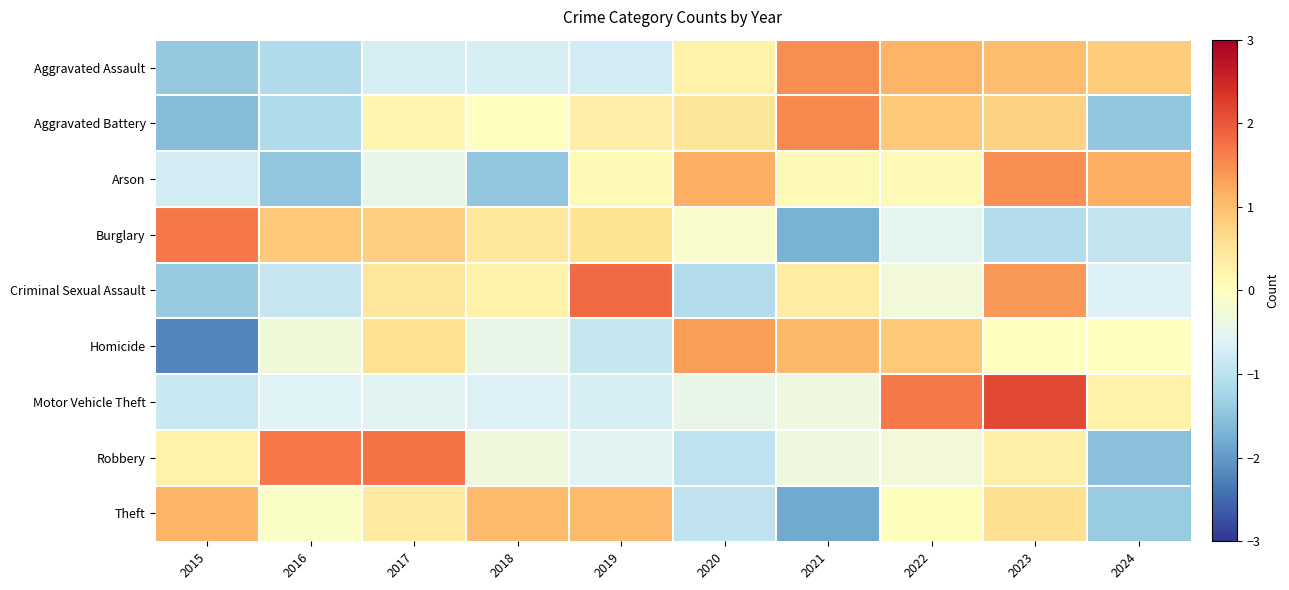

Reading left to right, what are all the values shown in this chart?

Aggravated Assault: 2015=-1.4	2016=-1.1	2017=-0.7	2018=-0.7	2019=-0.7	2020=0.2	2021=1.5	2022=1.1	2023=1.0	2024=0.8
Aggravated Battery: 2015=-1.6	2016=-1.1	2017=0.2	2018=-0.0	2019=0.3	2020=0.5	2021=1.5	2022=0.9	2023=0.8	2024=-1.4
Arson: 2015=-0.7	2016=-1.5	2017=-0.4	2018=-1.5	2019=0.1	2020=1.2	2021=0.1	2022=0.1	2023=1.5	2024=1.2
Burglary: 2015=1.7	2016=0.9	2017=0.8	2018=0.5	2019=0.5	2020=-0.1	2021=-1.7	2022=-0.5	2023=-1.1	2024=-0.9
Criminal Sexual Assault: 2015=-1.4	2016=-0.9	2017=0.5	2018=0.3	2019=1.8	2020=-1.1	2021=0.4	2022=-0.3	2023=1.4	2024=-0.6
Homicide: 2015=-2.2	2016=-0.3	2017=0.6	2018=-0.4	2019=-0.9	2020=1.3	2021=1.1	2022=0.9	2023=-0.0	2024=-0.0
Motor Vehicle Theft: 2015=-0.9	2016=-0.6	2017=-0.5	2018=-0.6	2019=-0.7	2020=-0.4	2021=-0.3	2022=1.7	2023=2.1	2024=0.3
Robbery: 2015=0.2	2016=1.7	2017=1.8	2018=-0.3	2019=-0.5	2020=-1.0	2021=-0.3	2022=-0.3	2023=0.3	2024=-1.5
Theft: 2015=1.1	2016=-0.1	2017=0.4	2018=1.0	2019=1.0	2020=-1.0	2021=-1.8	2022=0.0	2023=0.6	2024=-1.4